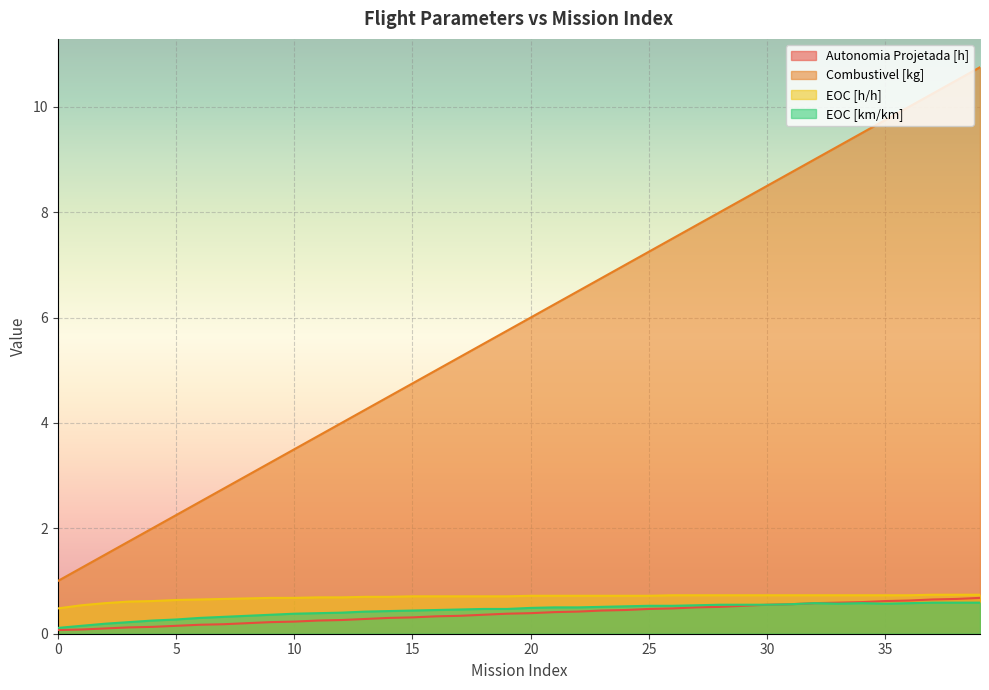

Reading right to left, what are all the values shown in this chart?

Autonomia Projetada [h]: 39=0.7	38=0.7	37=0.7	36=0.6	35=0.6	34=0.6	33=0.6	32=0.6	31=0.6	30=0.6	29=0.5	28=0.5	27=0.5	26=0.5	25=0.5	24=0.5	23=0.4	22=0.4	21=0.4	20=0.4	19=0.4	18=0.4	17=0.3	16=0.3	15=0.3	14=0.3	13=0.3	12=0.3	11=0.2	10=0.2	9=0.2	8=0.2	7=0.2	6=0.2	5=0.1	4=0.1	3=0.1	2=0.1	1=0.1	0=0.1
Combustivel [kg]: 39=10.8	38=10.5	37=10.2	36=10.0	35=9.8	34=9.5	33=9.2	32=9.0	31=8.8	30=8.5	29=8.2	28=8.0	27=7.8	26=7.5	25=7.2	24=7.0	23=6.8	22=6.5	21=6.2	20=6.0	19=5.8	18=5.5	17=5.2	16=5.0	15=4.8	14=4.5	13=4.2	12=4.0	11=3.8	10=3.5	9=3.2	8=3.0	7=2.8	6=2.5	5=2.2	4=2.0	3=1.8	2=1.5	1=1.2	0=1.0
EOC [h/h]: 39=0.7	38=0.7	37=0.7	36=0.7	35=0.7	34=0.7	33=0.7	32=0.7	31=0.7	30=0.7	29=0.7	28=0.7	27=0.7	26=0.7	25=0.7	24=0.7	23=0.7	22=0.7	21=0.7	20=0.7	19=0.7	18=0.7	17=0.7	16=0.7	15=0.7	14=0.7	13=0.7	12=0.7	11=0.7	10=0.7	9=0.7	8=0.7	7=0.7	6=0.7	5=0.6	4=0.6	3=0.6	2=0.6	1=0.5	0=0.5
EOC [km/km]: 39=0.6	38=0.6	37=0.6	36=0.6	35=0.6	34=0.6	33=0.6	32=0.6	31=0.6	30=0.6	29=0.6	28=0.6	27=0.5	26=0.5	25=0.5	24=0.5	23=0.5	22=0.5	21=0.5	20=0.5	19=0.5	18=0.5	17=0.5	16=0.5	15=0.4	14=0.4	13=0.4	12=0.4	11=0.4	10=0.4	9=0.4	8=0.3	7=0.3	6=0.3	5=0.3	4=0.2	3=0.2	2=0.2	1=0.1	0=0.1